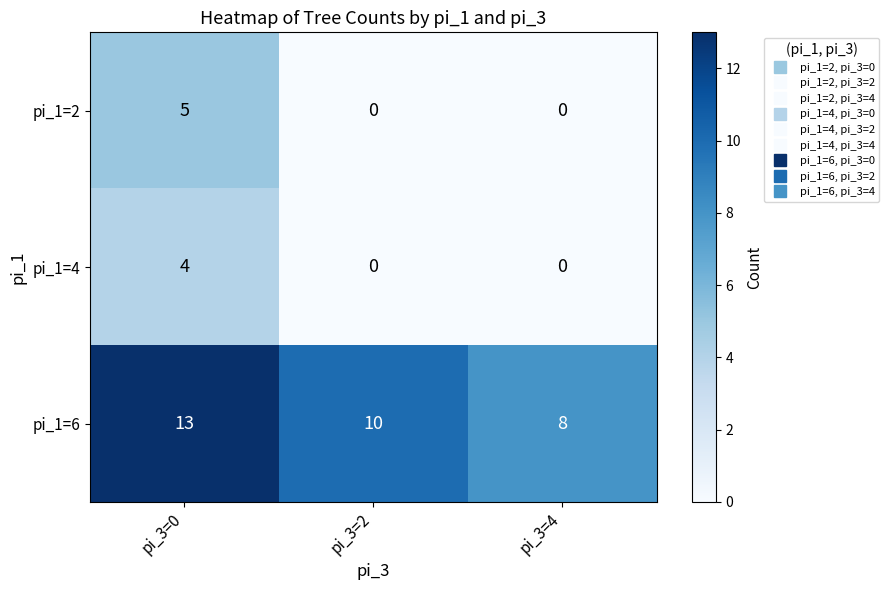

Reading left to right, transcribe all the data shown in this chart.

pi_1=2: 5	0	0
pi_1=4: 4	0	0
pi_1=6: 13	10	8